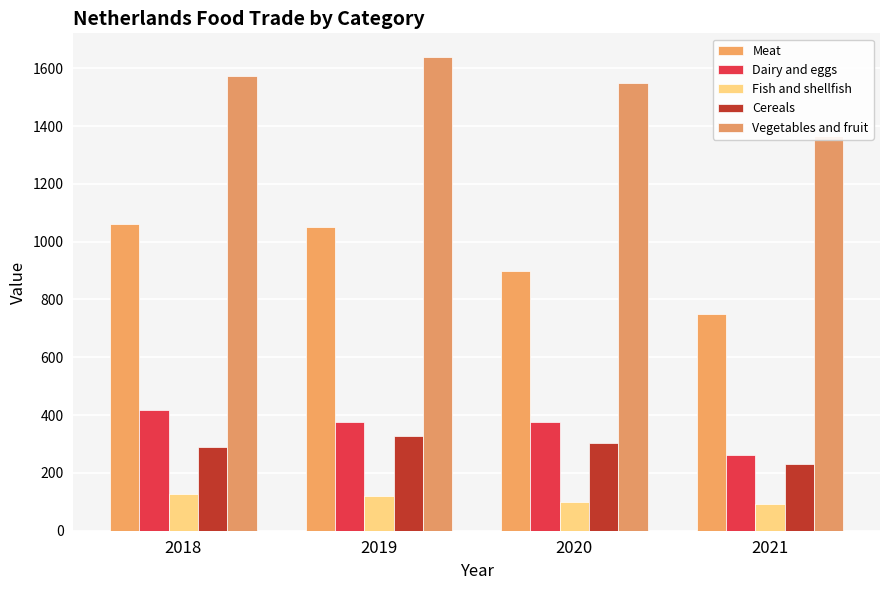

Which category has the highest value across all series?

2019